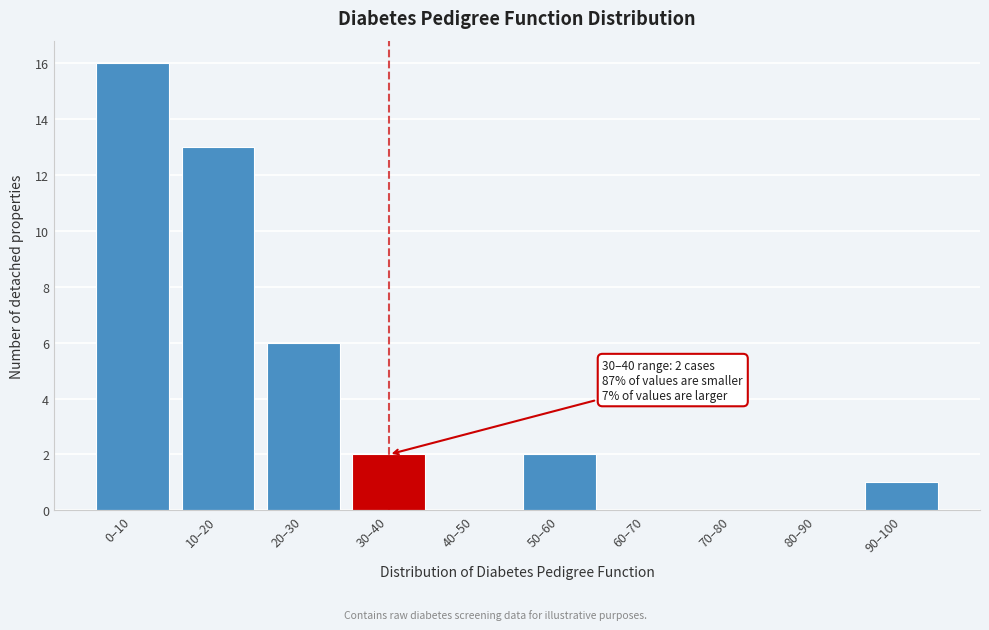

Reading left to right, extract all data points from this chart.

0–10=16	10–20=13	20–30=6	30–40=2	40–50=0	50–60=2	60–70=0	70–80=0	80–90=0	90–100=1